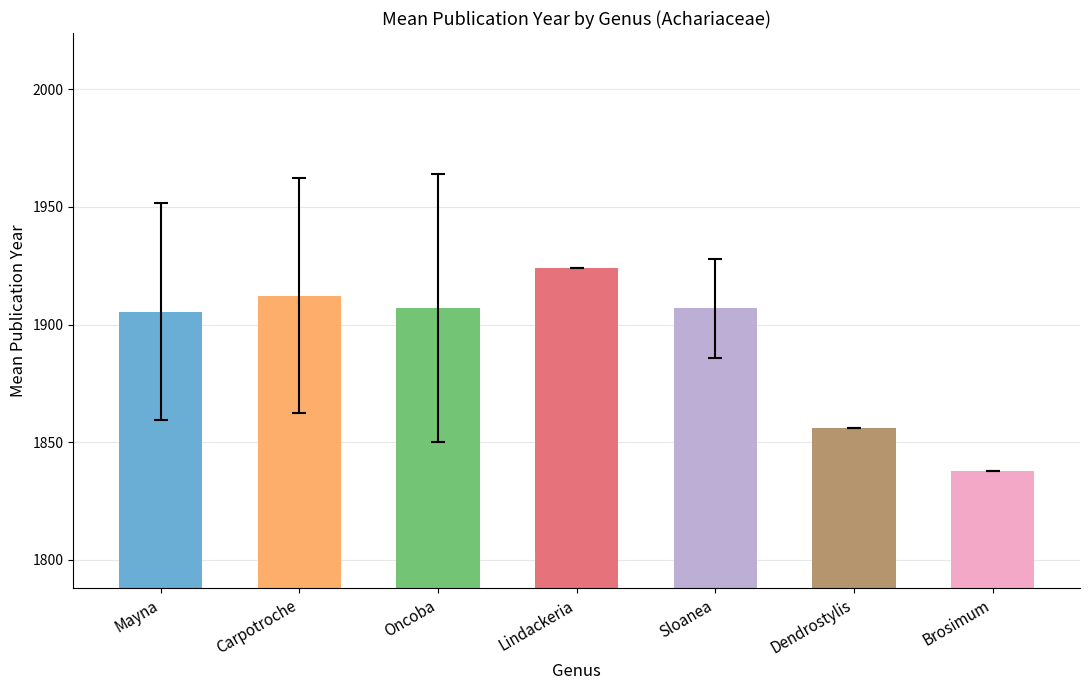

Does the chart contain any negative values?

No